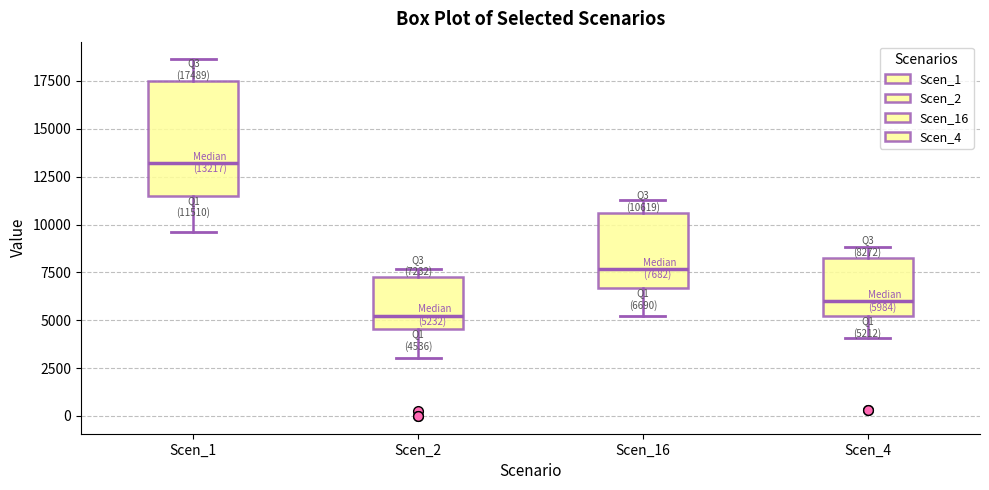

Comparing the boxes themselves (not the whiskers), which one is the tallest?

Scen_1